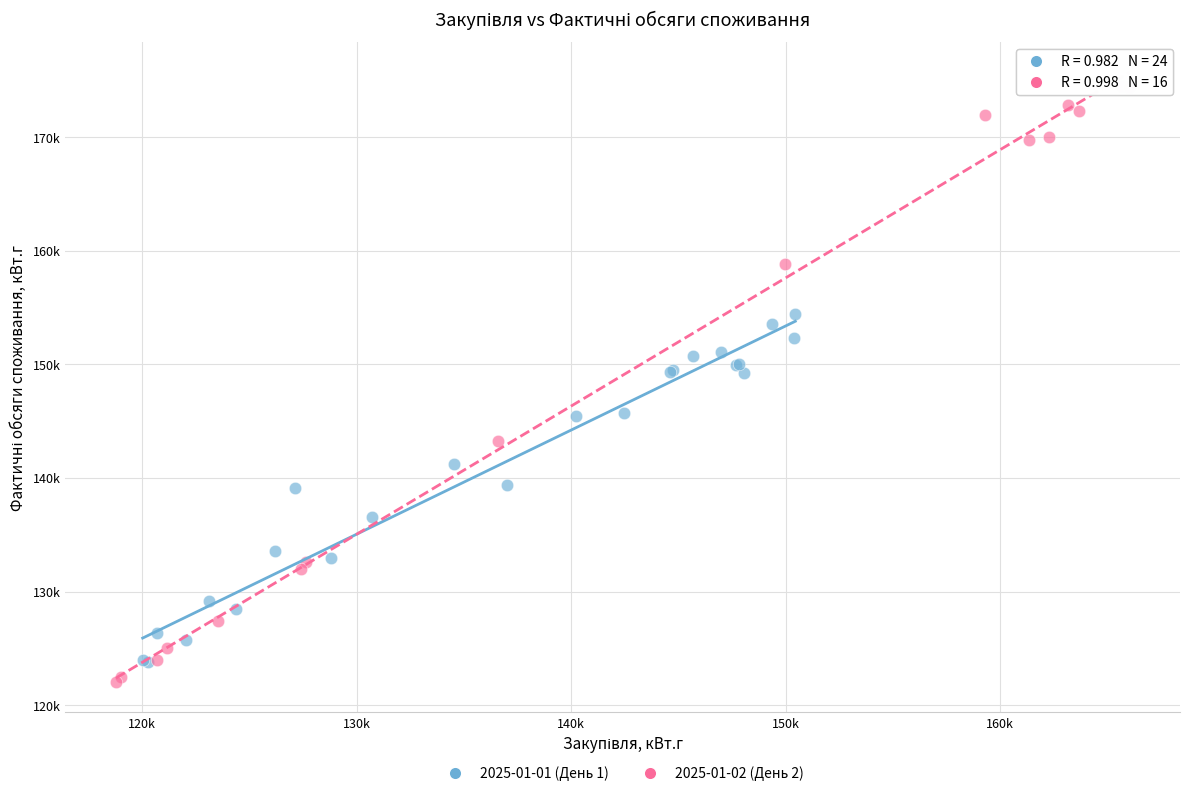

Which series reaches the maximum Y coordinate?

2025-01-02 (День 2)